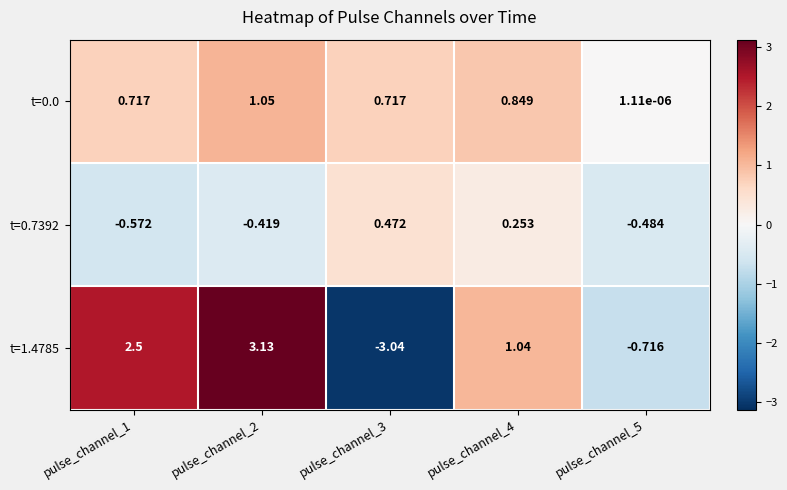

Is the value of t=1.4785 at pulse_channel_1 greater than the value of t=0.7392 at pulse_channel_5?

Yes